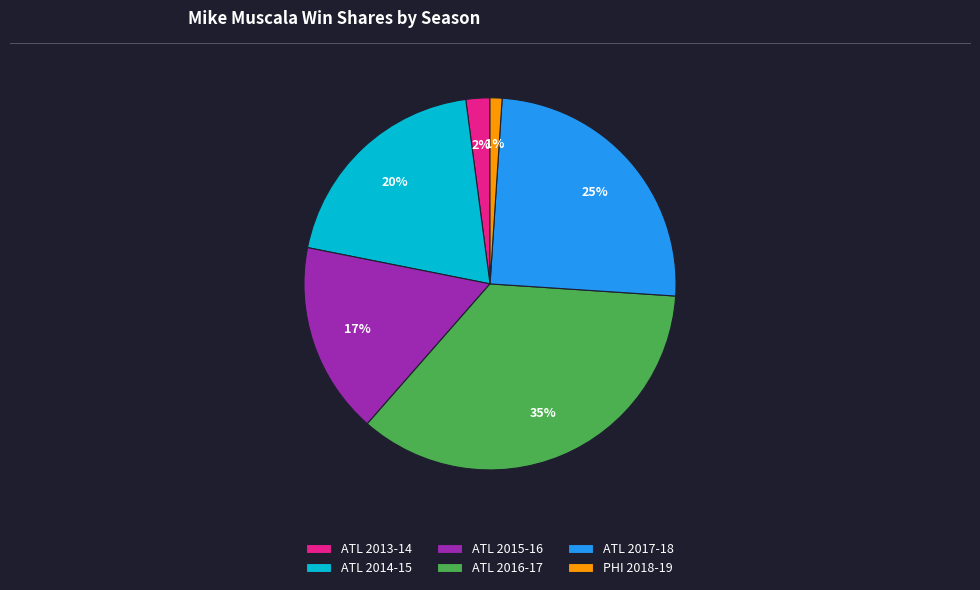

Is the sum of ATL 2016-17 and ATL 2013-14 greater than half?

No